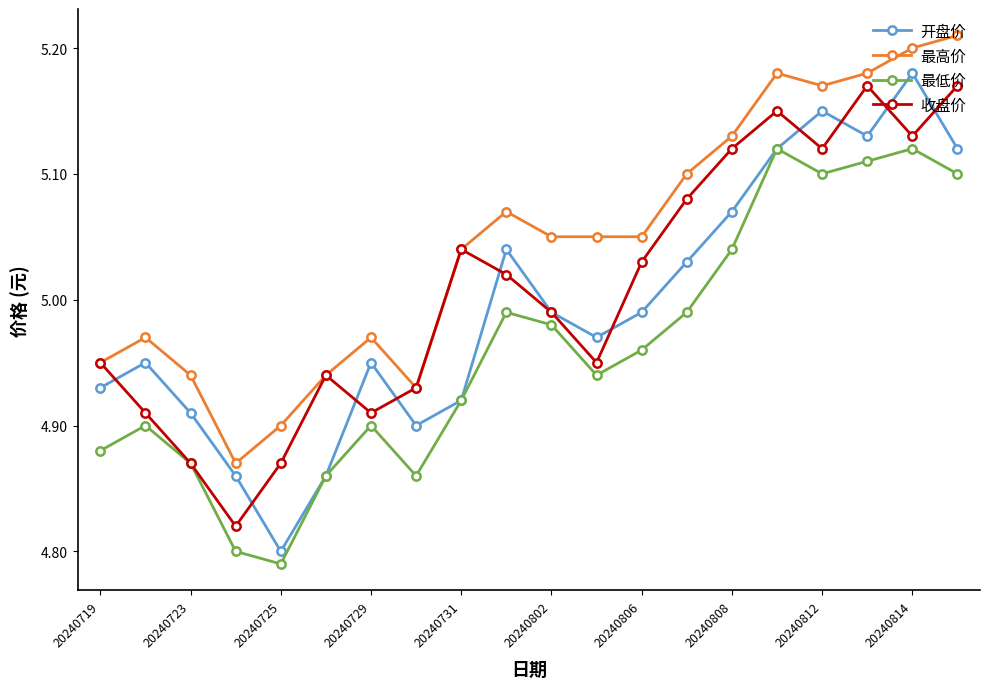

True or false: 最高价 and 最低价 cross at least once.

False